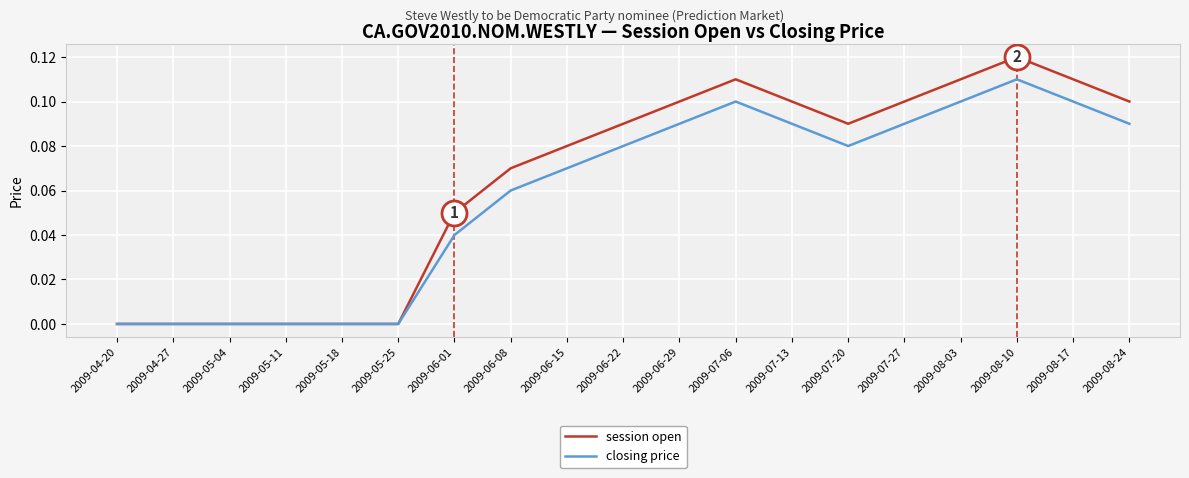

The value of closing price at 2009-07-13 is 0.0. True or false?

False